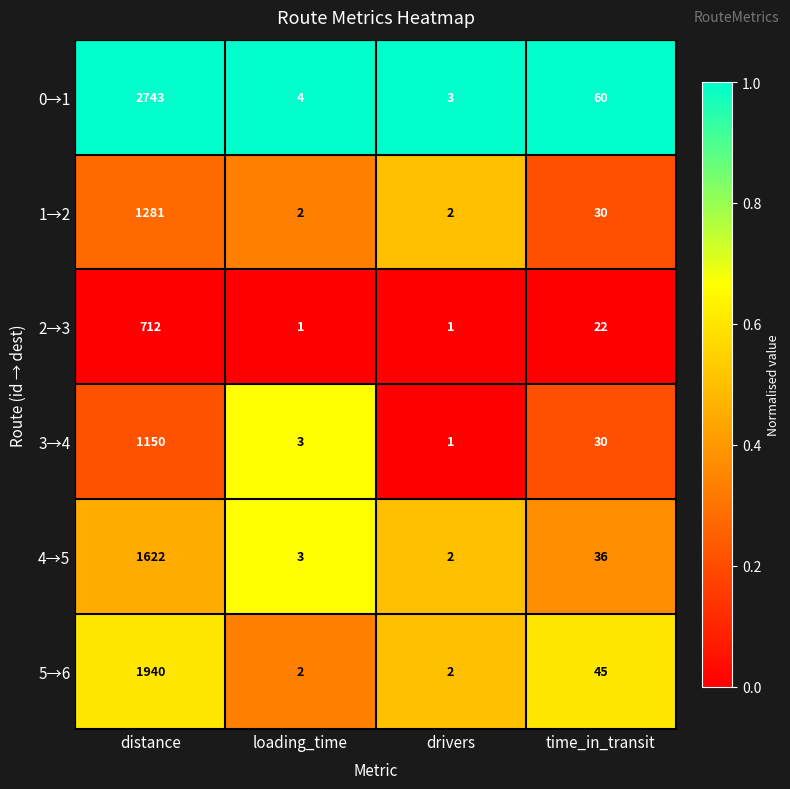

How many categories are shown in the chart?

4